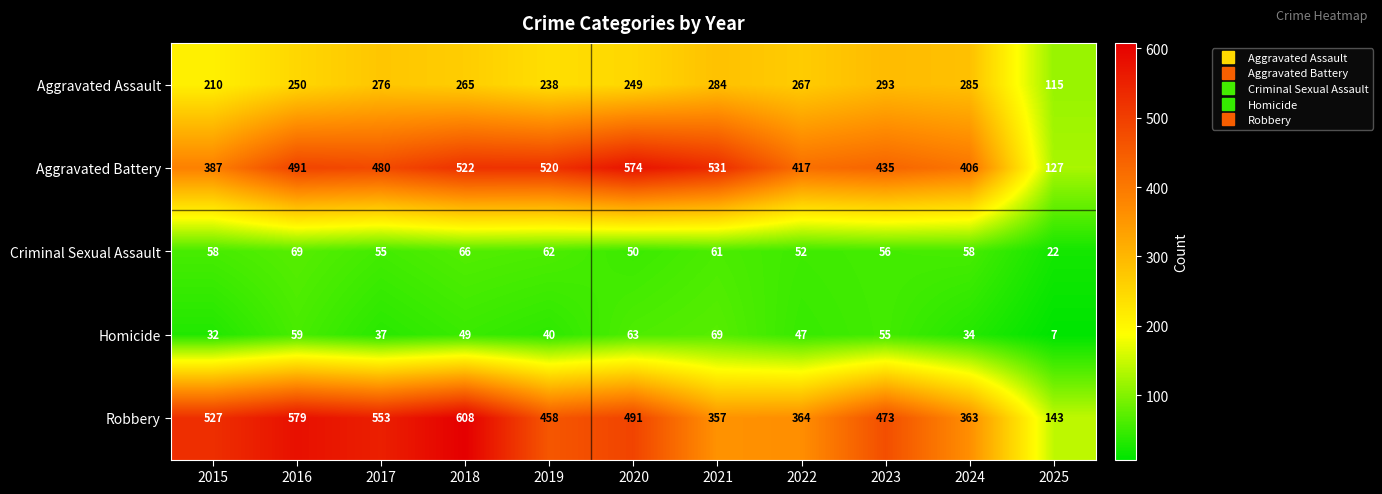

At how many categories does at least one series exceed 295?

10